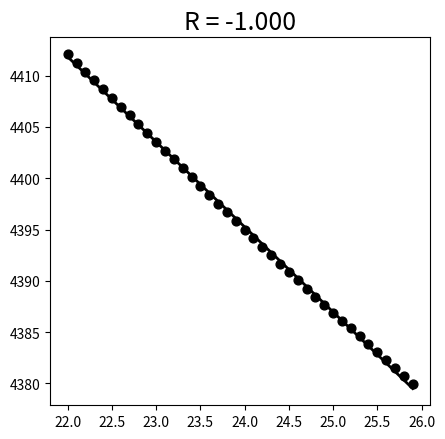

What is the range of Y values (max minus min)?

32.2